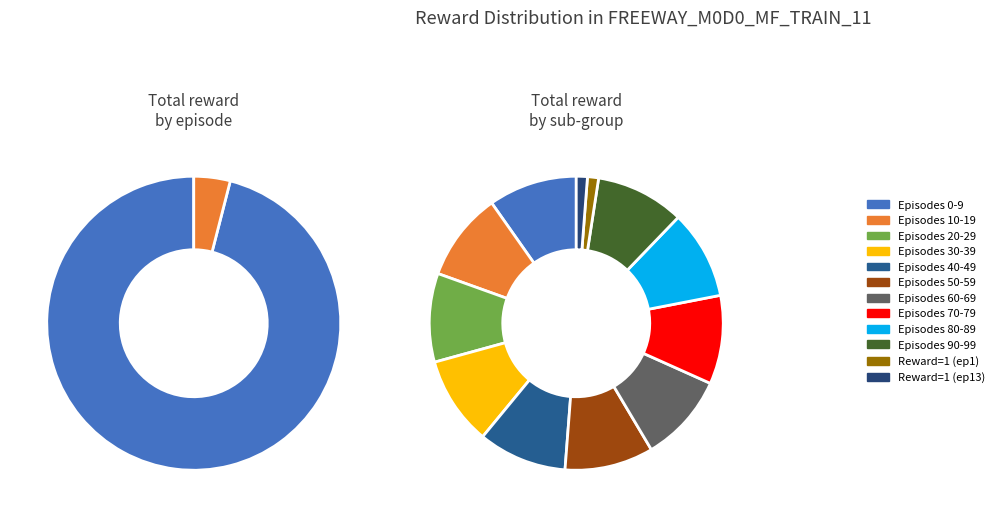

Does any single category account for the majority?

Yes